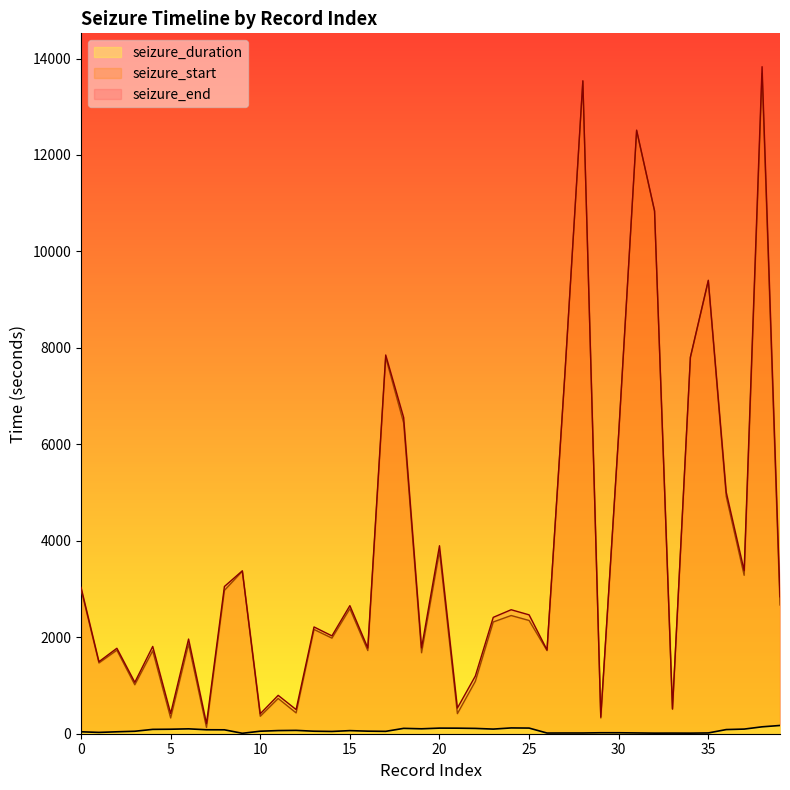

The seizure_duration series shows 102 at 19. True or false?

True